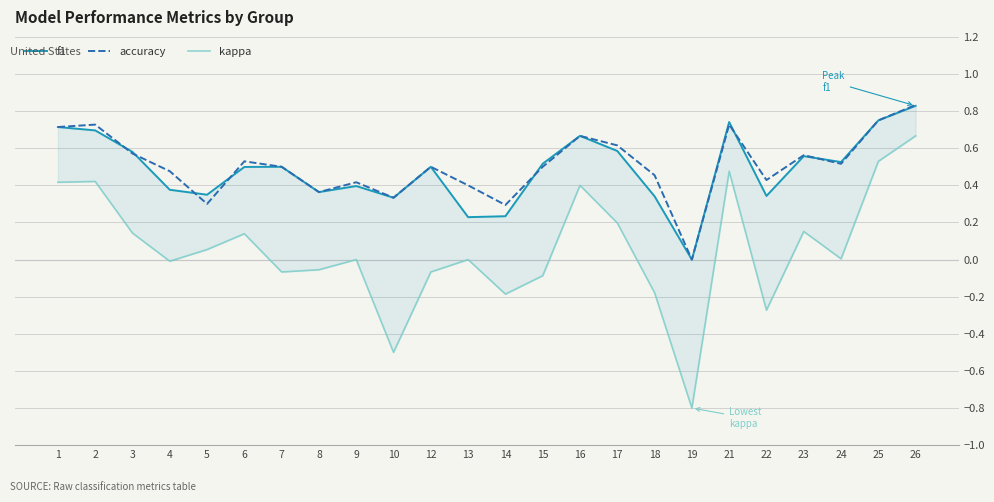

At which category does the chart reach its minimum across all series?

19